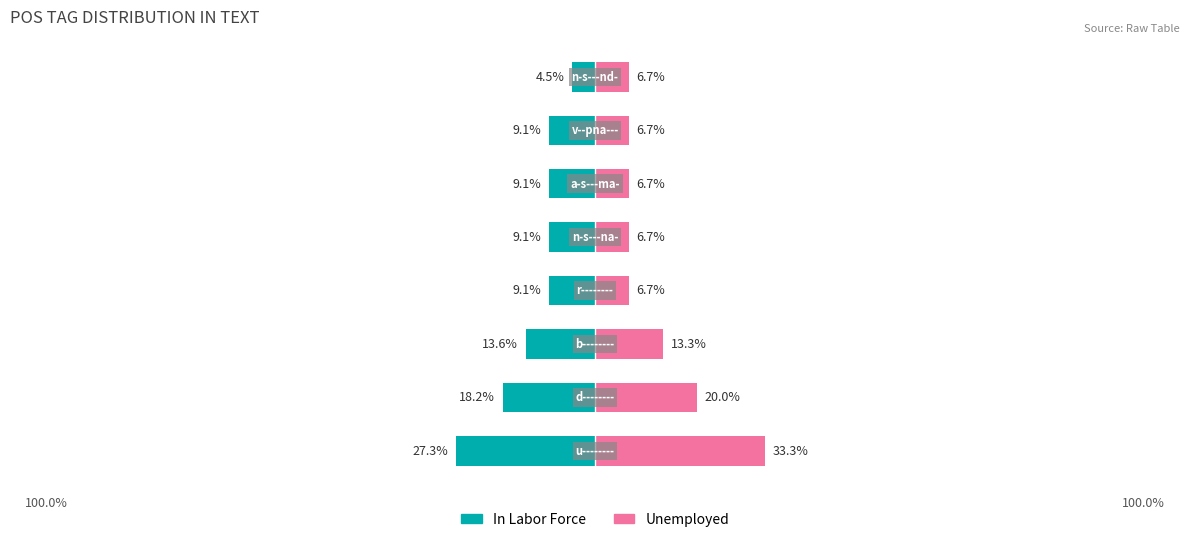

Is the value of In Labor Force at 0 greater than the value of Unemployed at 2?

No